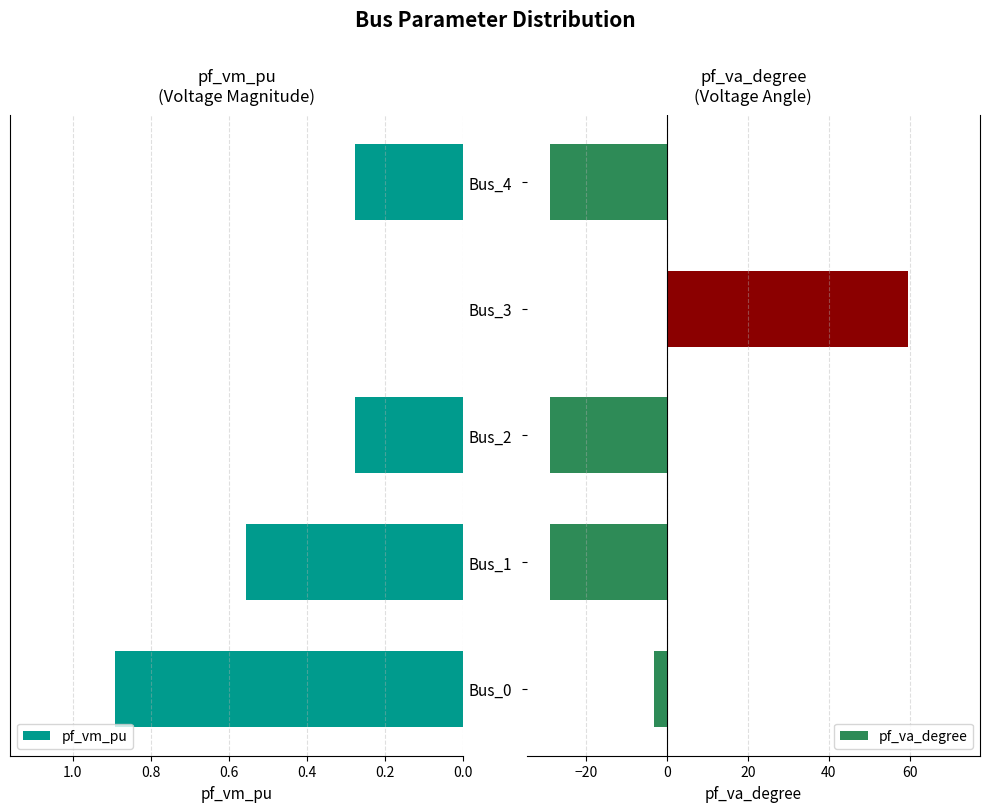

How many values in pf_va_degree are above zero?

1